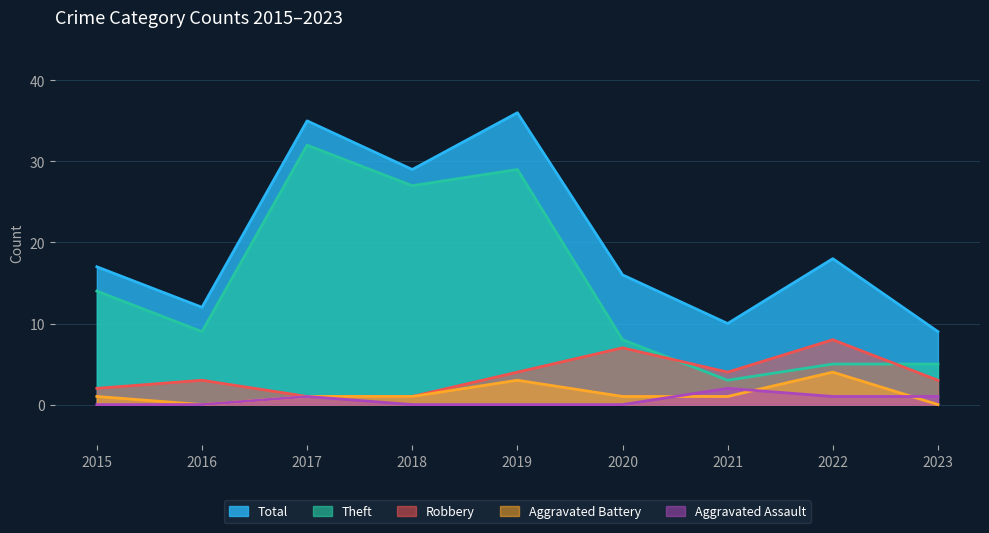

How many interior local peaks does the Aggravated Assault series have?

2